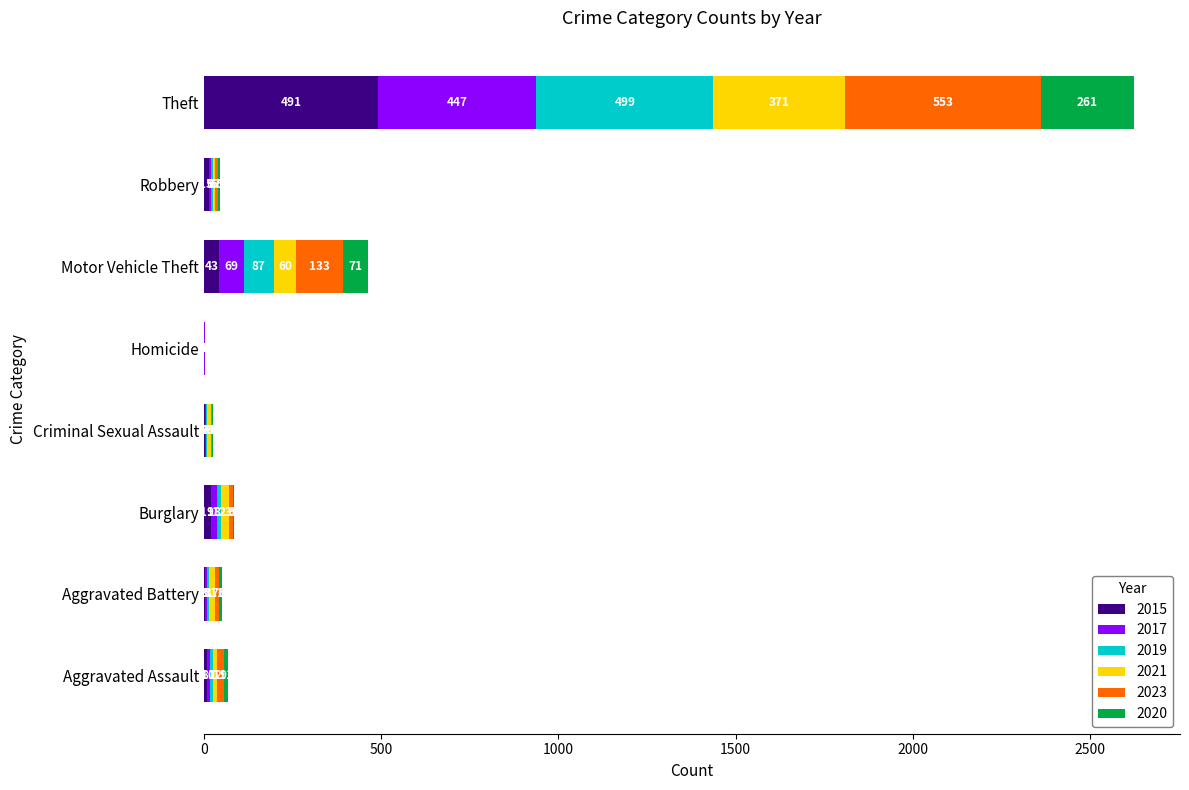

At which label is 2015 closest to 246?

Motor Vehicle Theft